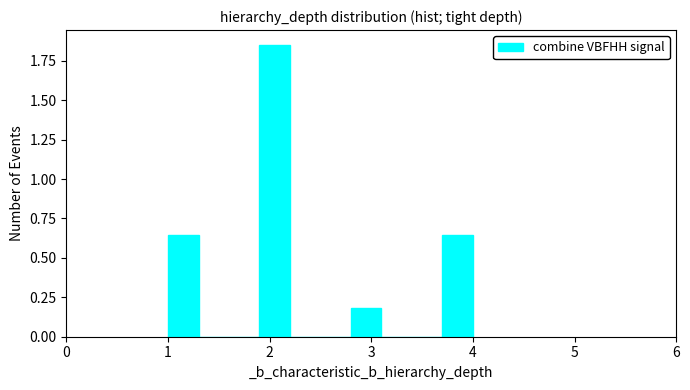

Around what value on the x-axis is the tallest bar? Give the approximate position of its centre, as read against the axis.

2.1